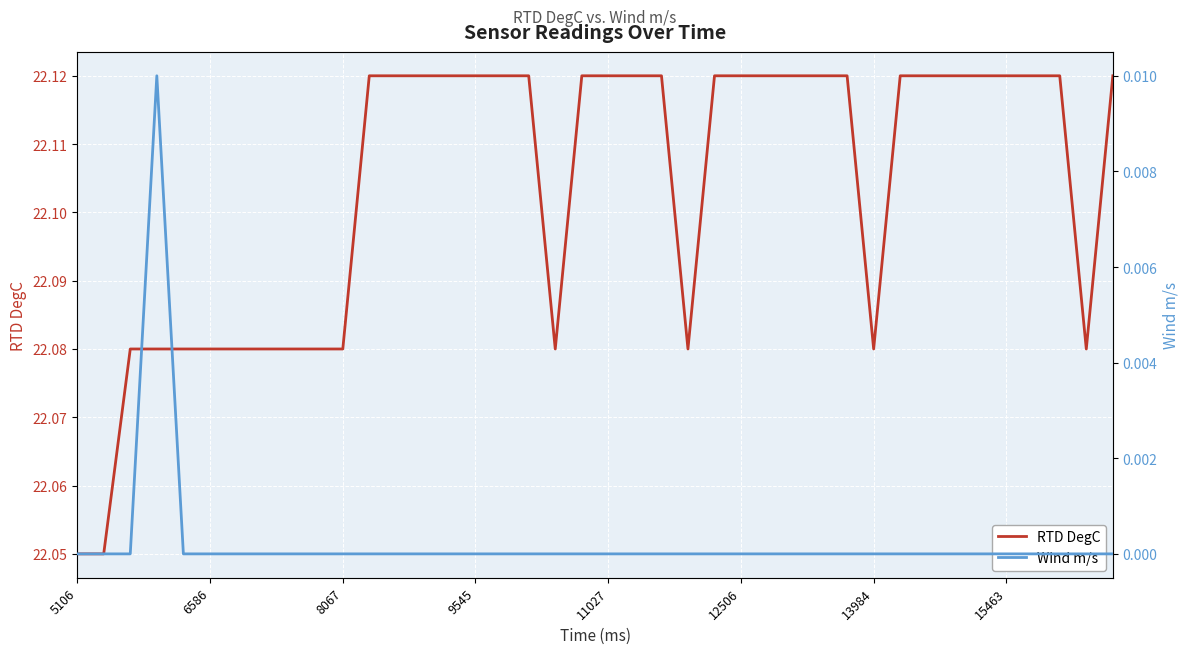

Count the number of categories in the chart.

40